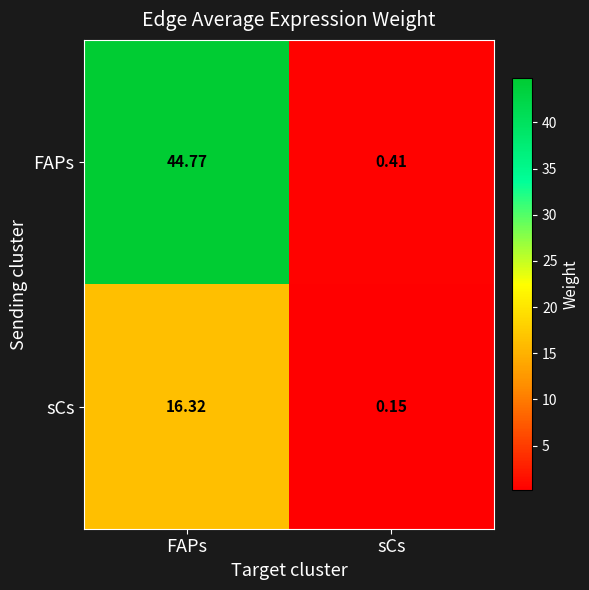

At which label does sCs reach its peak?

FAPs